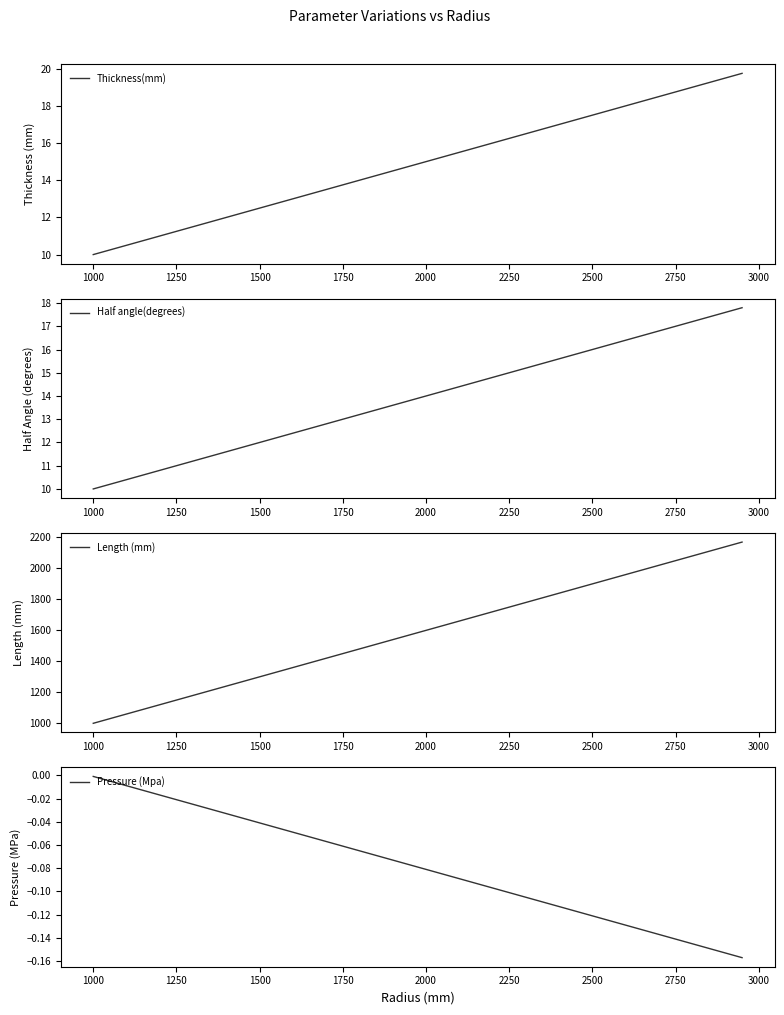

Which category has the highest value in the Pressure (Mpa) series?

1000